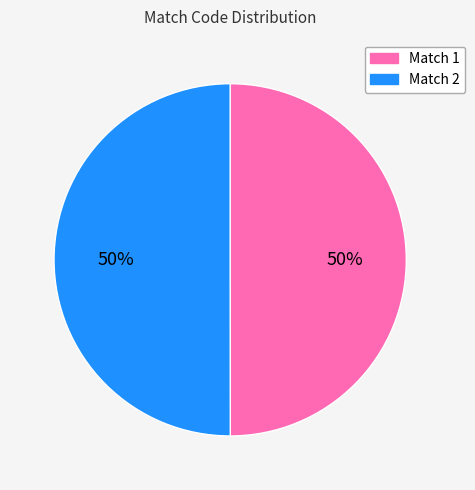

To the nearest percent, what percentage of the pie is Match 2?

50%